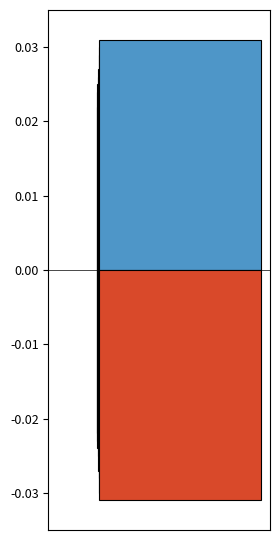

Rank the series by their maximum value, from highest to lowest.

positive, negative